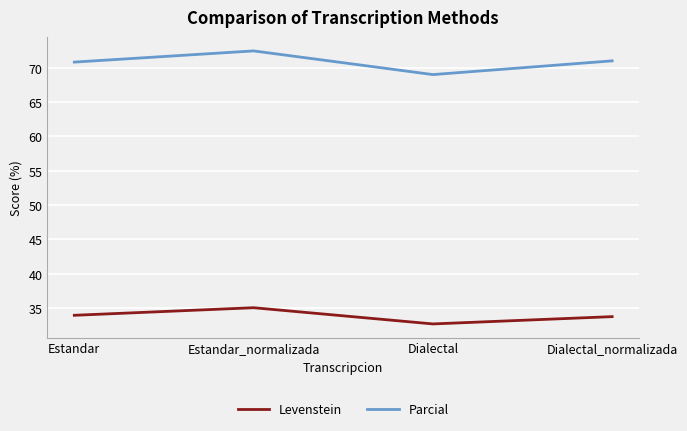

Reading left to right, what are all the values shown in this chart?

Levenstein: Estandar=34.0	Estandar_normalizada=35.1	Dialectal=32.7	Dialectal_normalizada=33.8
Parcial: Estandar=70.8	Estandar_normalizada=72.5	Dialectal=69.0	Dialectal_normalizada=71.0